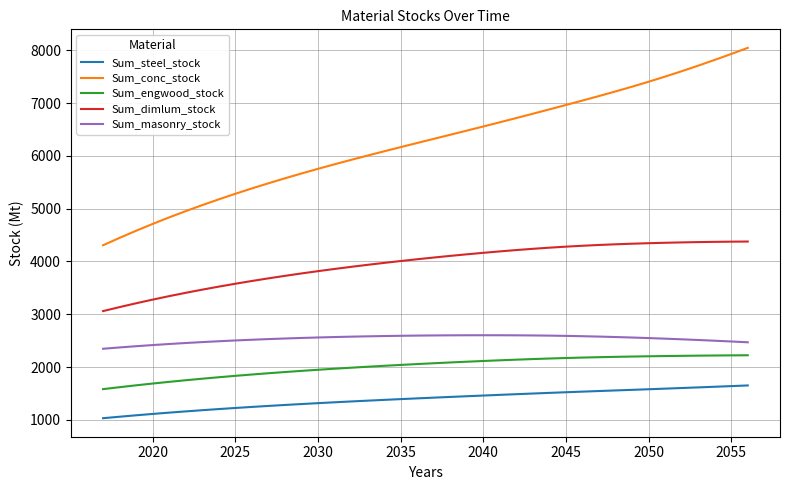

Which series has the largest total across all categories?

Sum_conc_stock